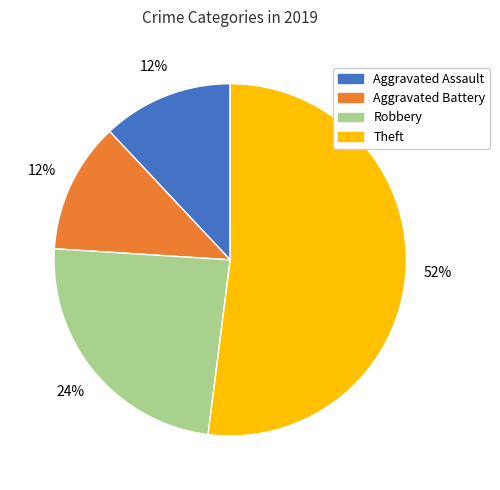

Is there any slice that represents more than half of the pie?

Yes